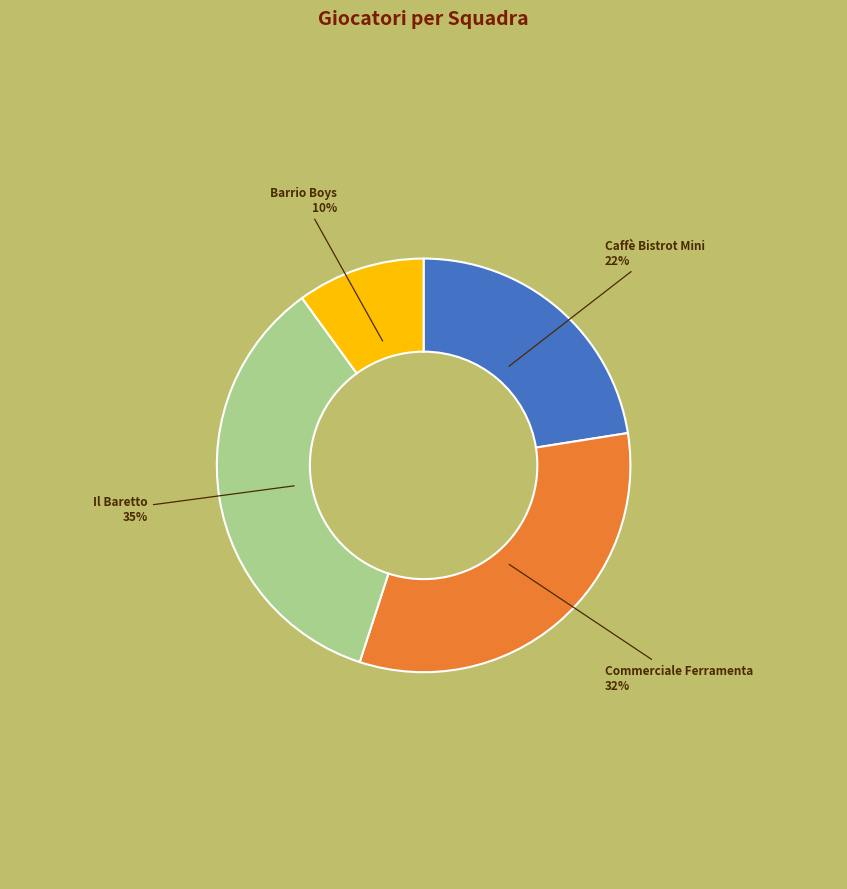

Is there any slice that represents more than half of the pie?

No